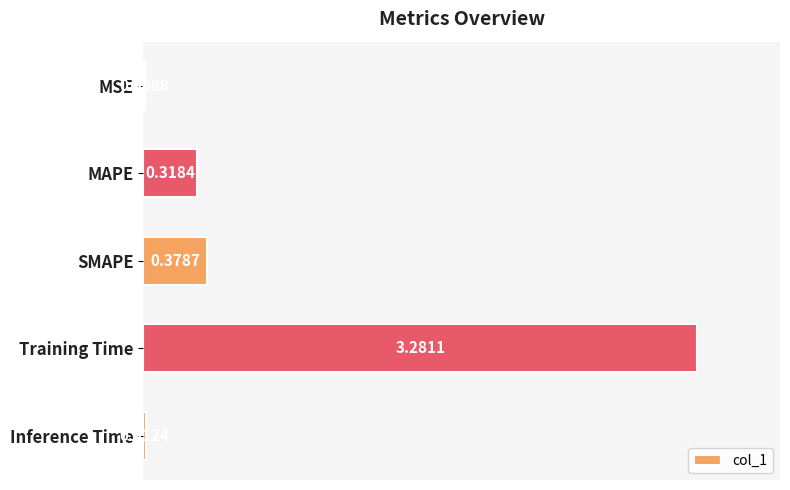

Where is the data nearest to the value 1?

SMAPE